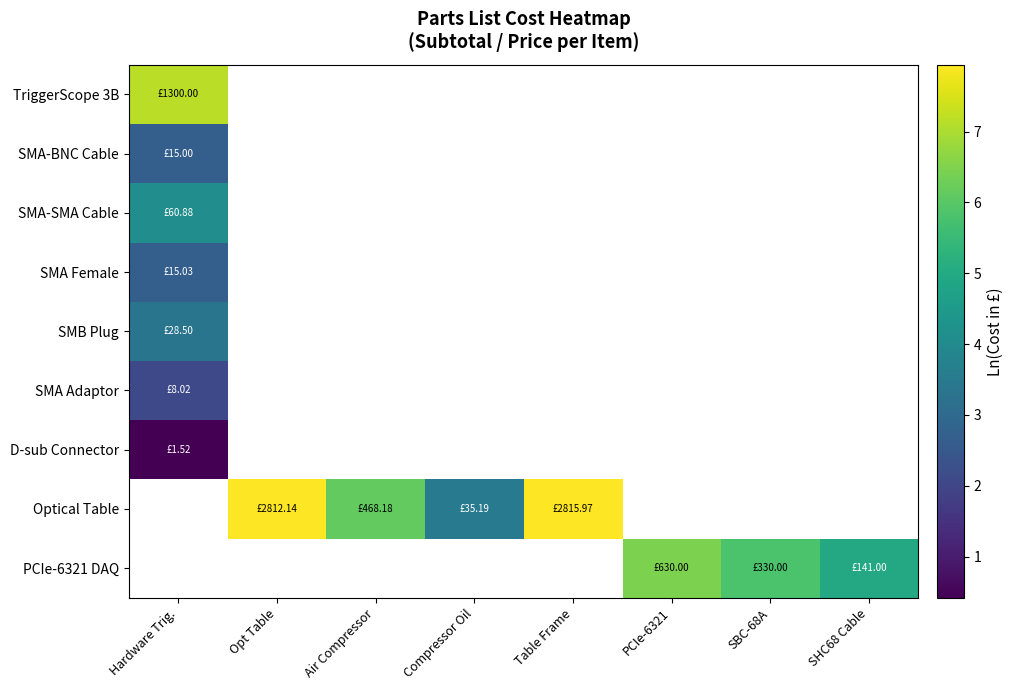

How many categories are shown in the chart?

8